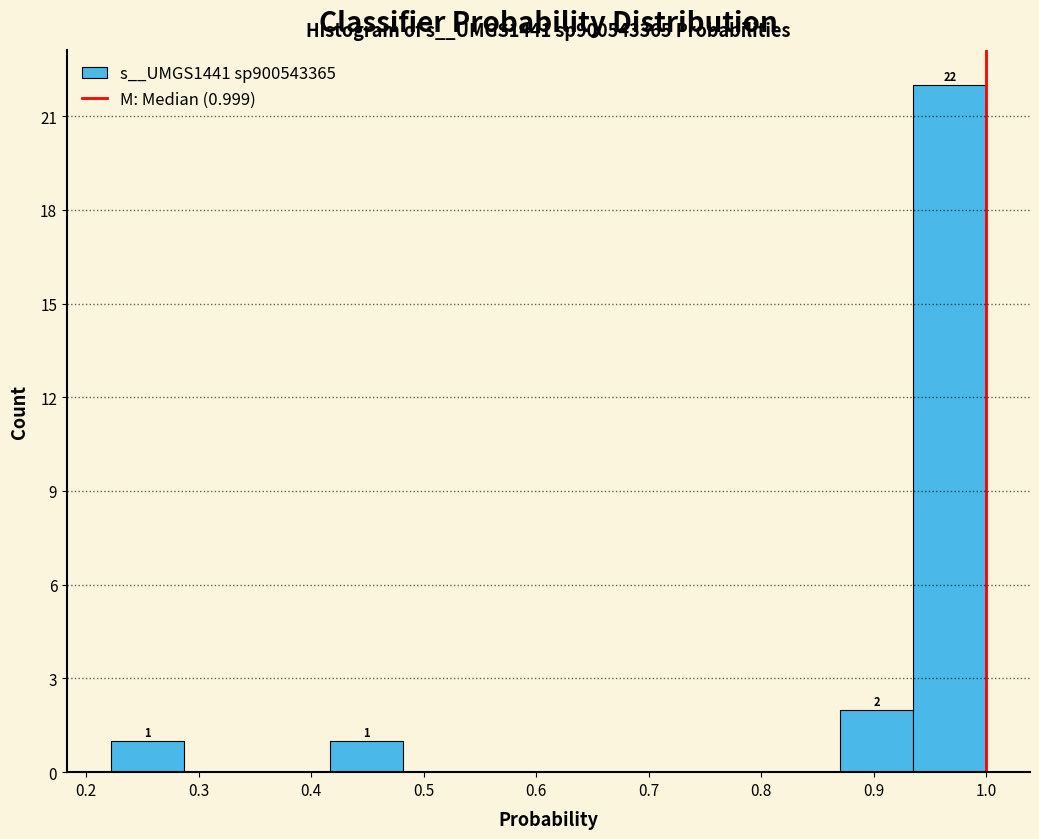

Over which range of the x-axis is the bar tallest?

0.94 to 1.00